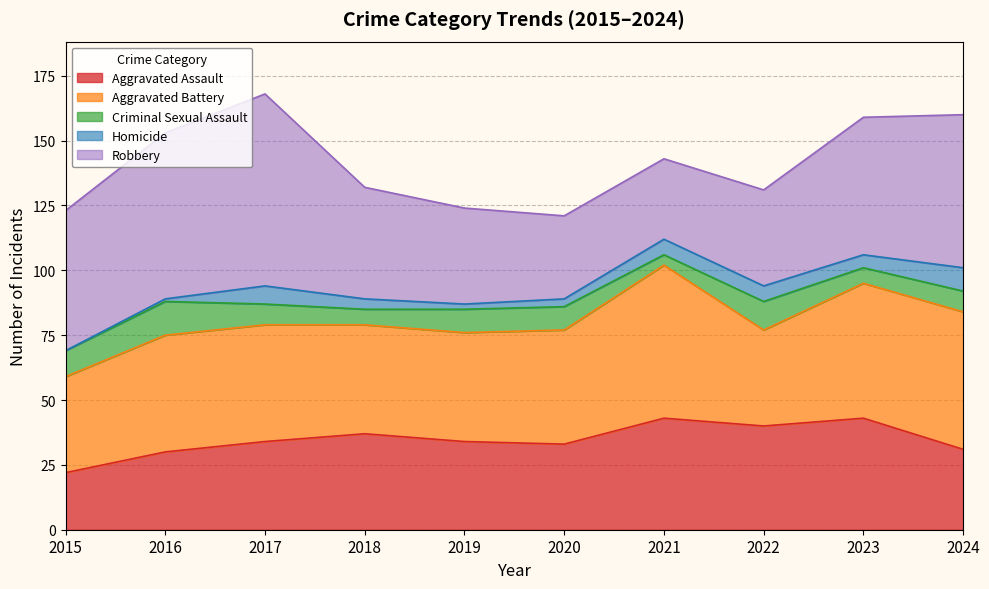

Reading left to right, transcribe all the data shown in this chart.

Aggravated Assault: 22	30	34	37	34	33	43	40	43	31
Aggravated Battery: 37	45	45	42	42	44	59	37	52	53
Criminal Sexual Assault: 10	13	8	6	9	9	4	11	6	8
Homicide: 0	1	7	4	2	3	6	6	5	9
Robbery: 54	64	74	43	37	32	31	37	53	59